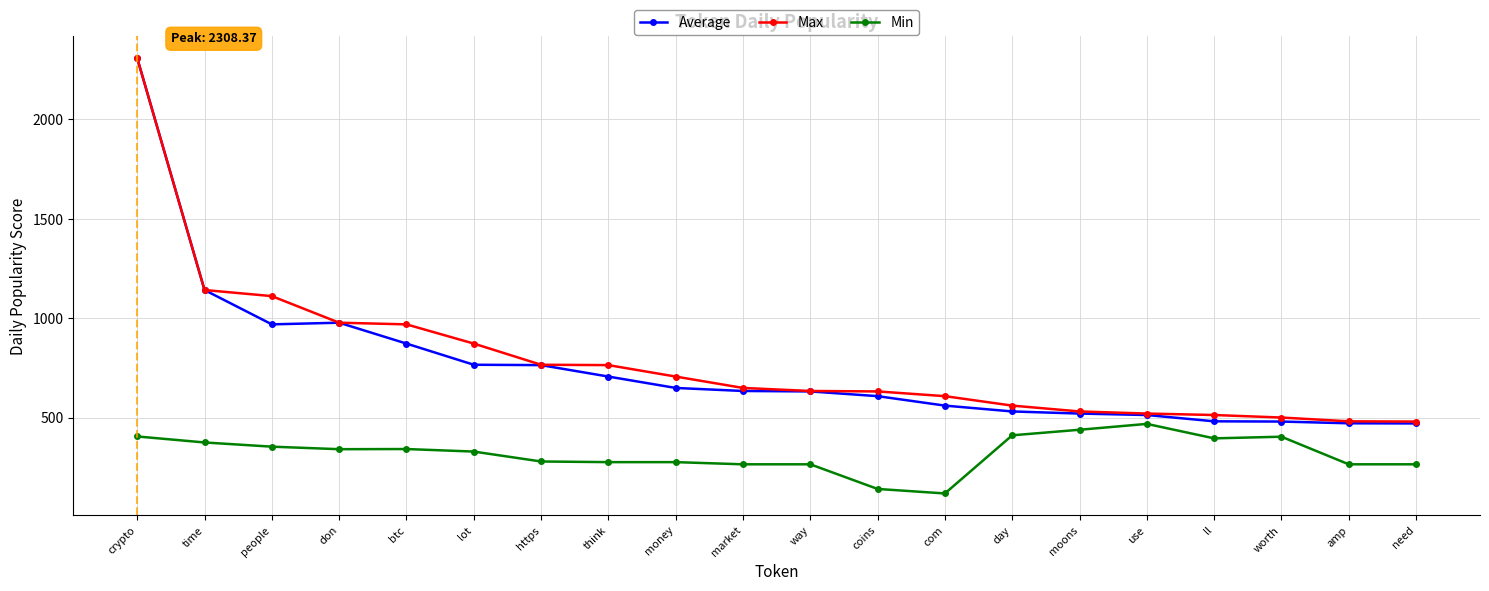

What is the approximate value of Average at market?

634.3